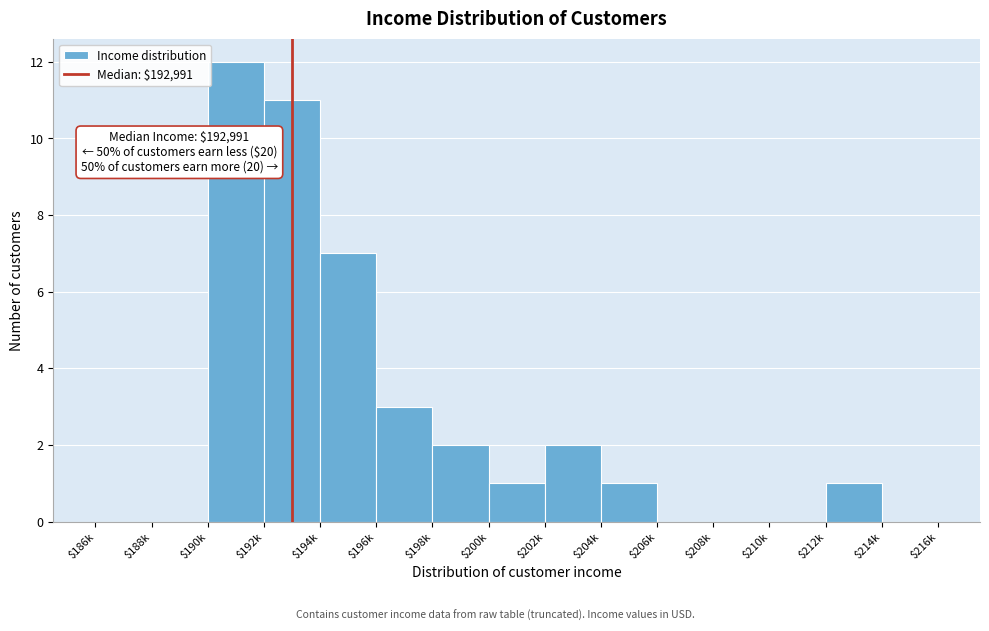

At which label is the value closest to 6?

$194k